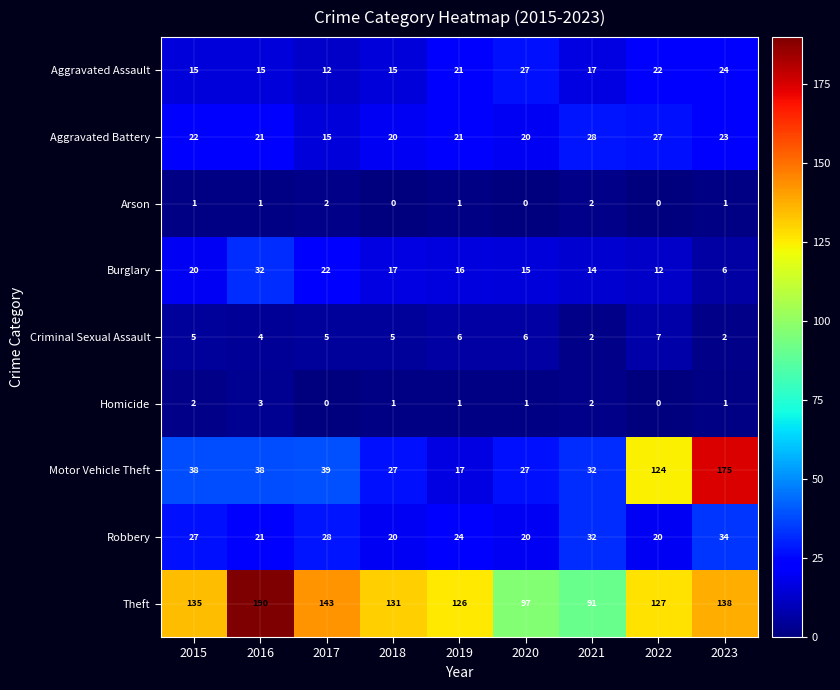

At which category does the chart reach its peak across all series?

2016